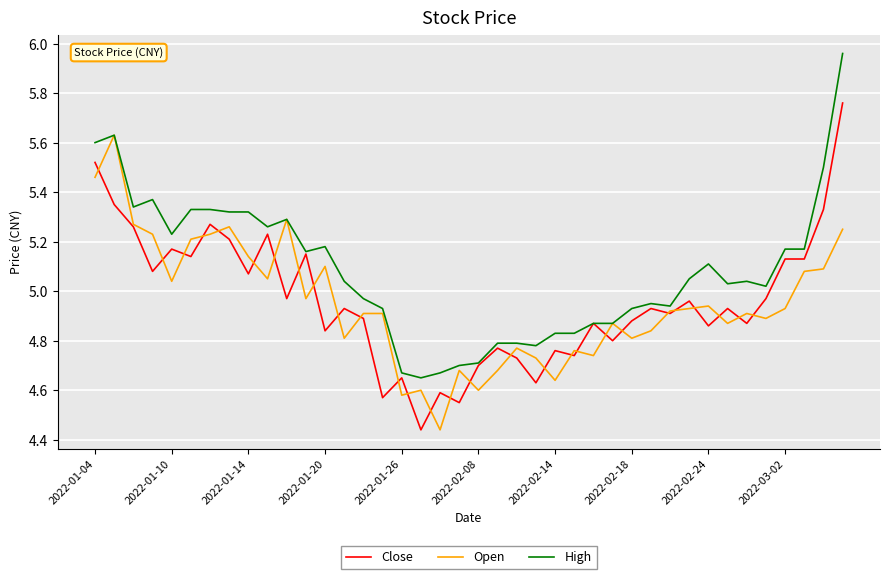

Rank the series by their maximum value, from lowest to highest.

Open, Close, High